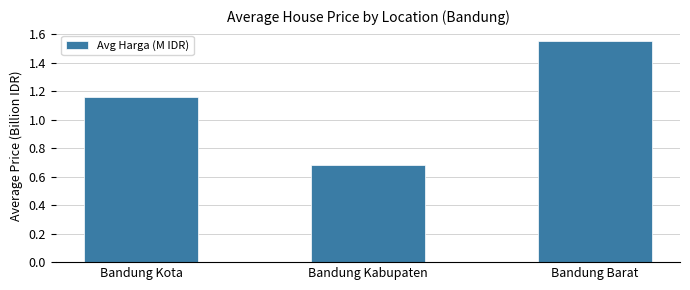

What is the label of the 3rd bar from the left?

Bandung Barat